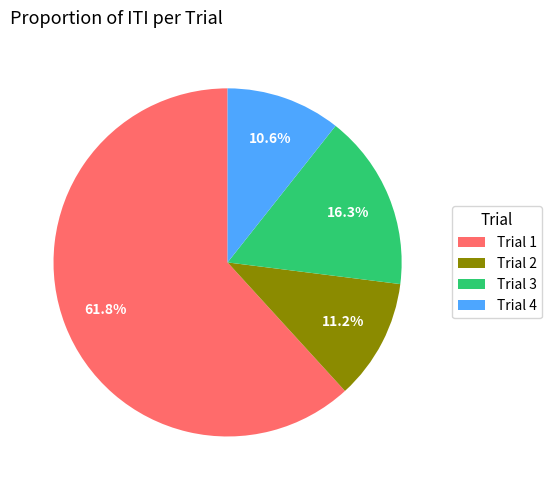

What percentage is the Trial 3 slice, to the nearest percent?

16%